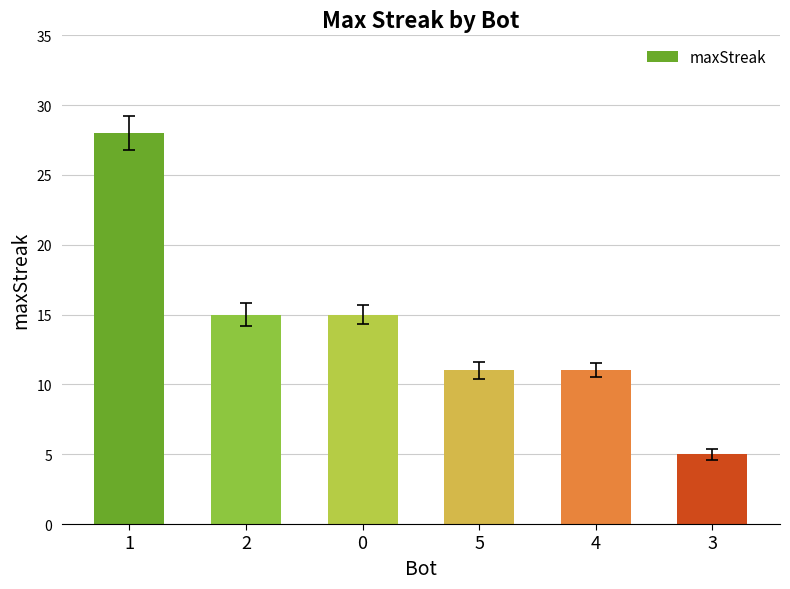

At which label does the data first exceed 15?

1